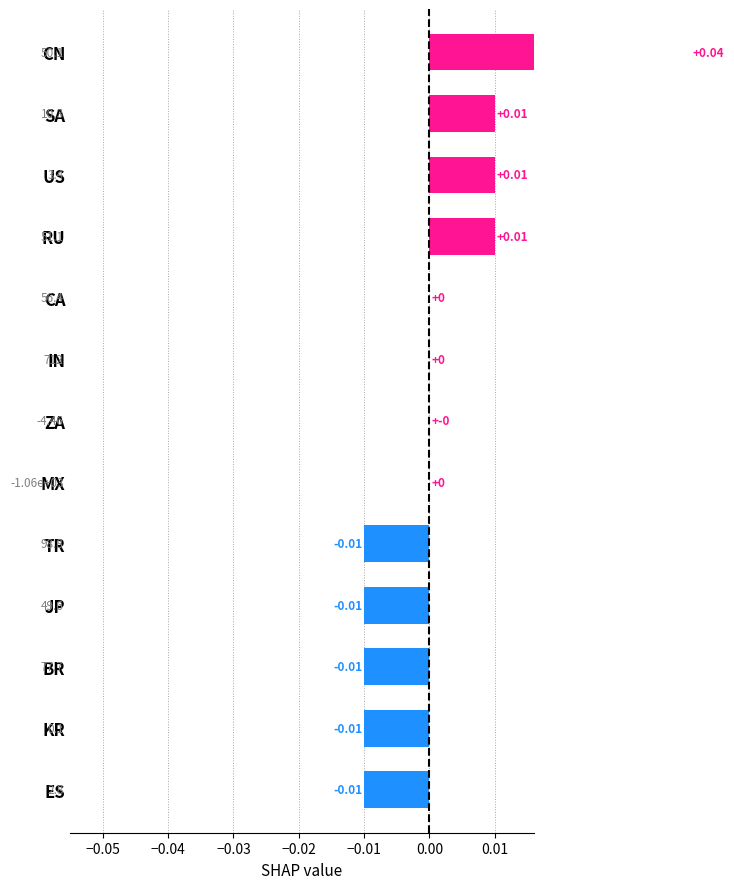

True or false: the data shows -0.0 at BR.

True